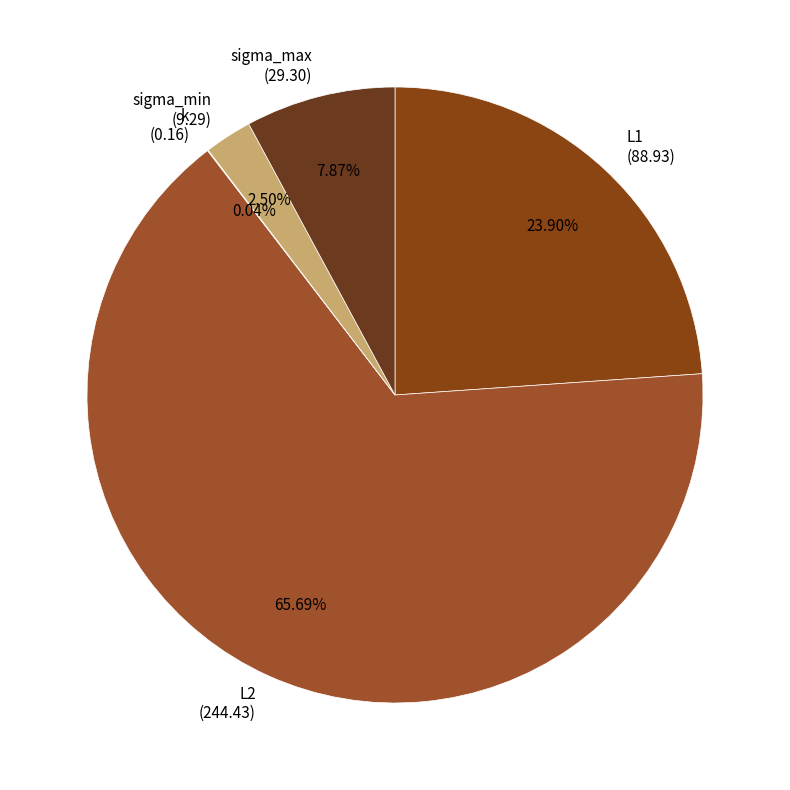

Approximately how many times larger is the value at L2 (244.43) compared to sigma_min (9.29)?

26.3